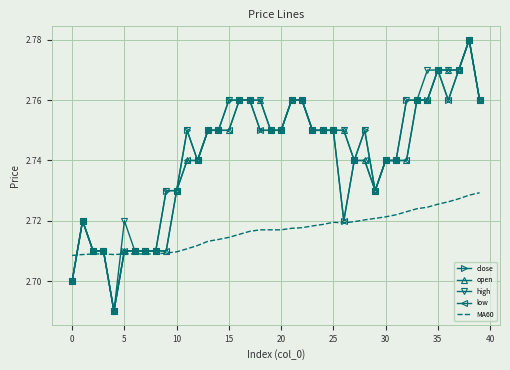

What is the difference between the maximum and minimum values in the low series?

0.1